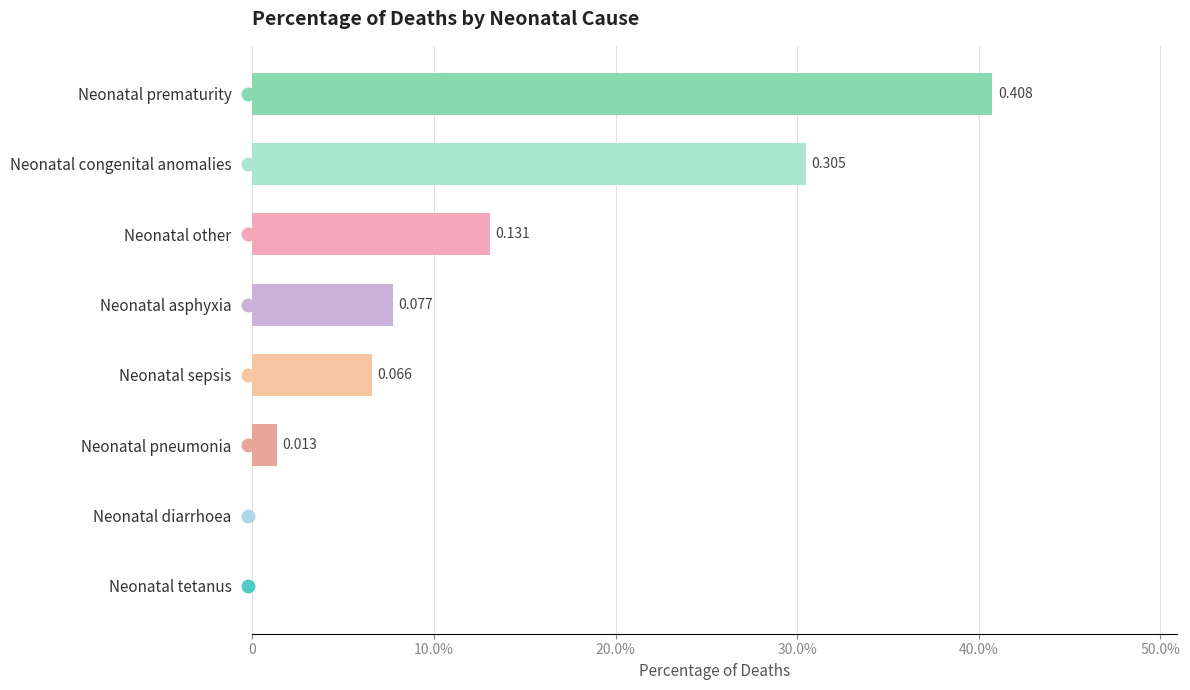

How many bars are there in total?

8